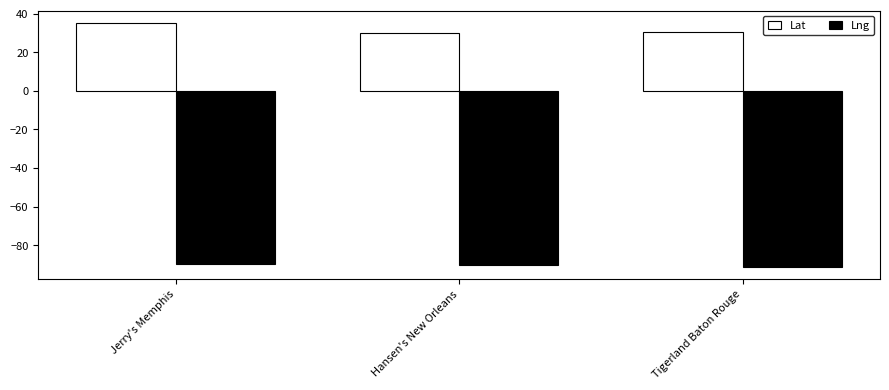

At Tigerland Baton Rouge, list the series in order from smallest to largest.

Lng, Lat